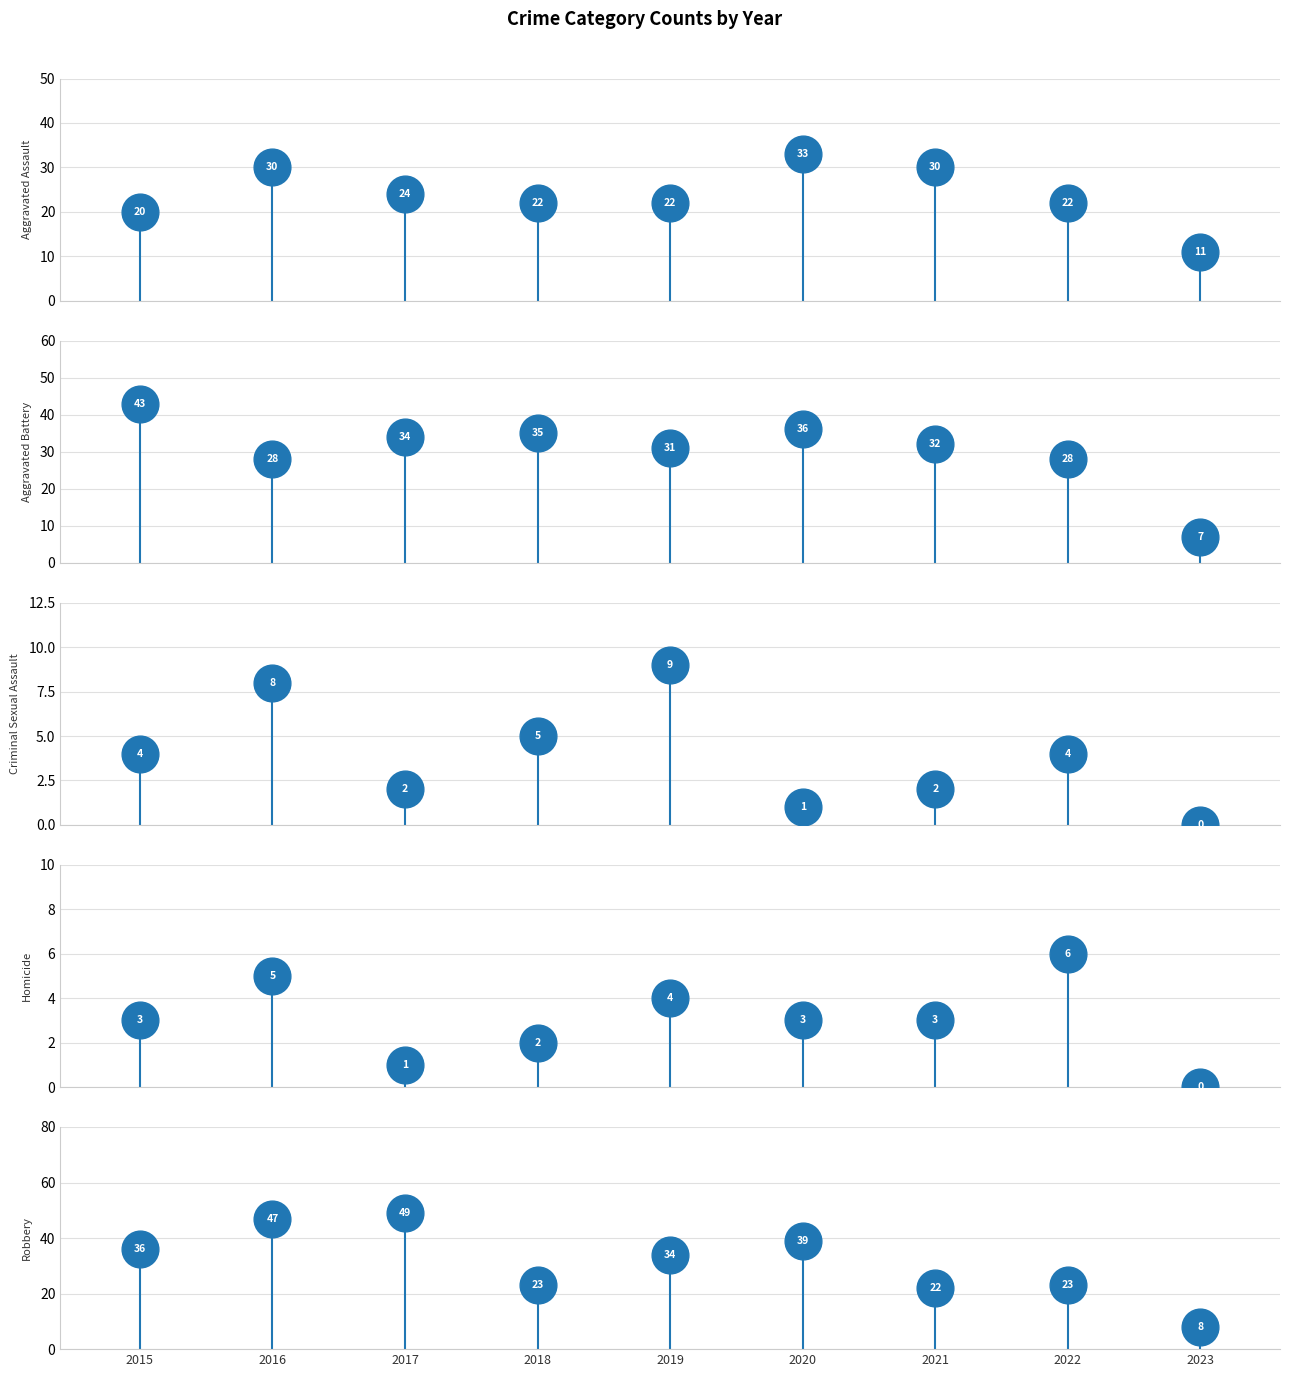

What is the total value across all series at 2015?

106